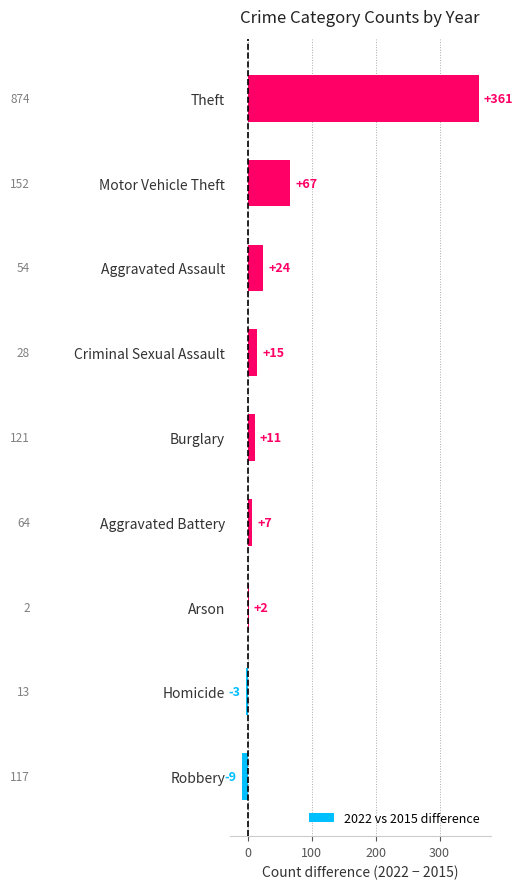

List the labels in order of value, largest first.

Theft, Motor Vehicle Theft, Aggravated Assault, Criminal Sexual Assault, Burglary, Aggravated Battery, Arson, Homicide, Robbery